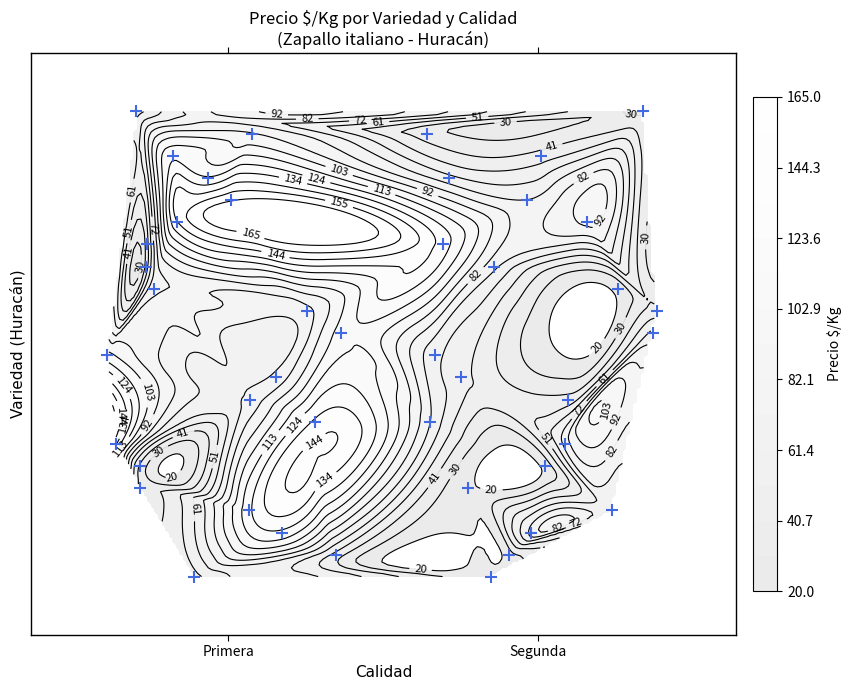

The Segunda series shows 0.2 at Segunda. True or false?

False